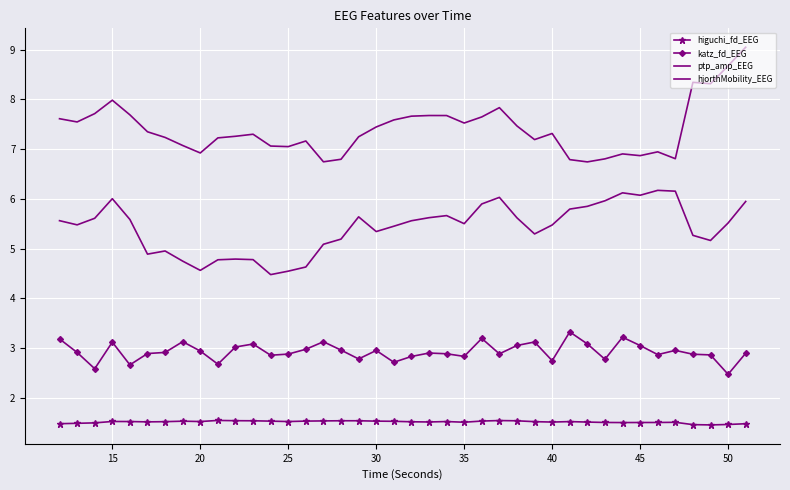

List the series in order of their overall mean, highest first.

ptp_amp_EEG, hjorthMobility_EEG, katz_fd_EEG, higuchi_fd_EEG